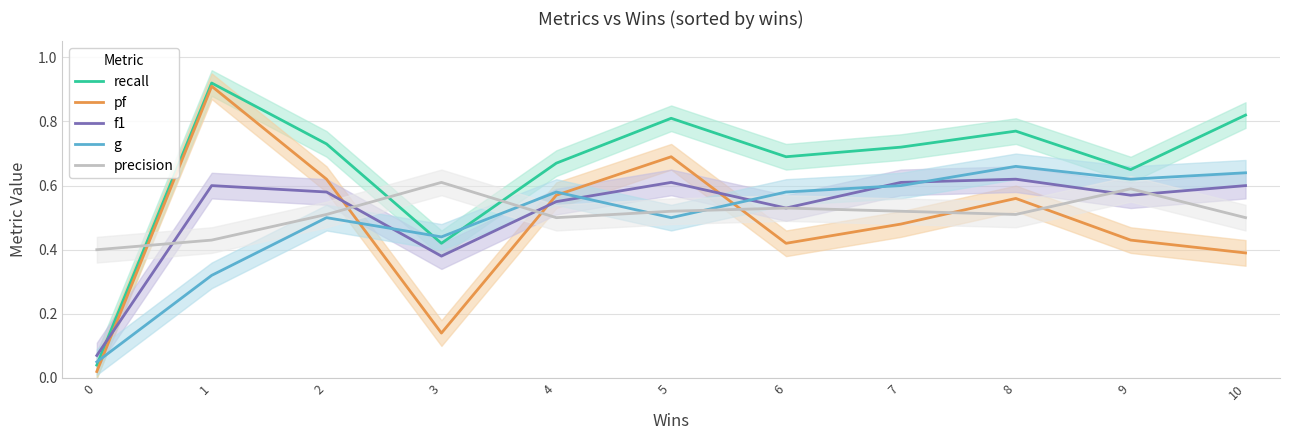

What are all the series names shown in the legend?

recall, pf, f1, g, precision